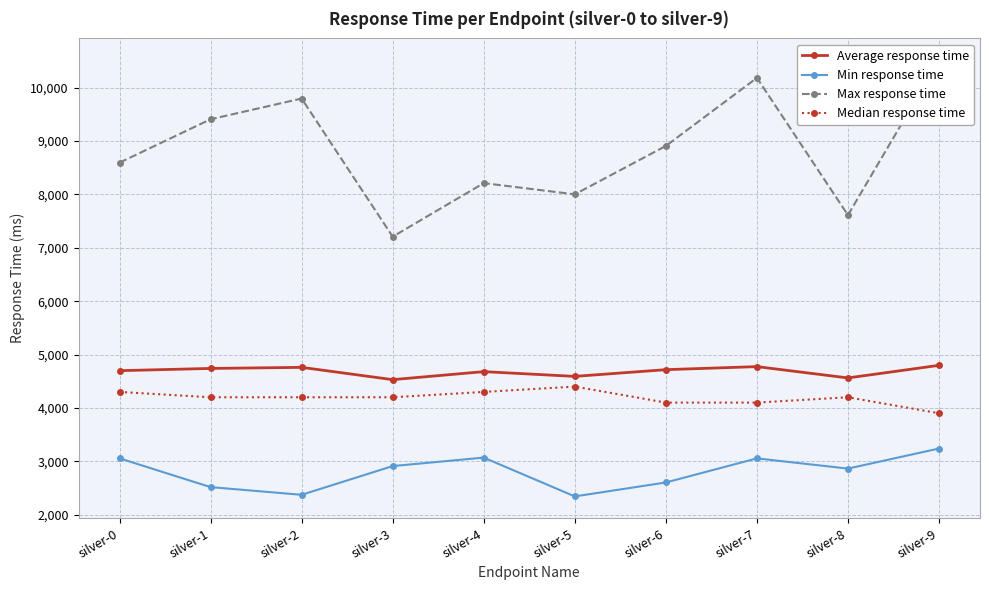

Is it true that Median response time equals 2755 at silver-7?

False